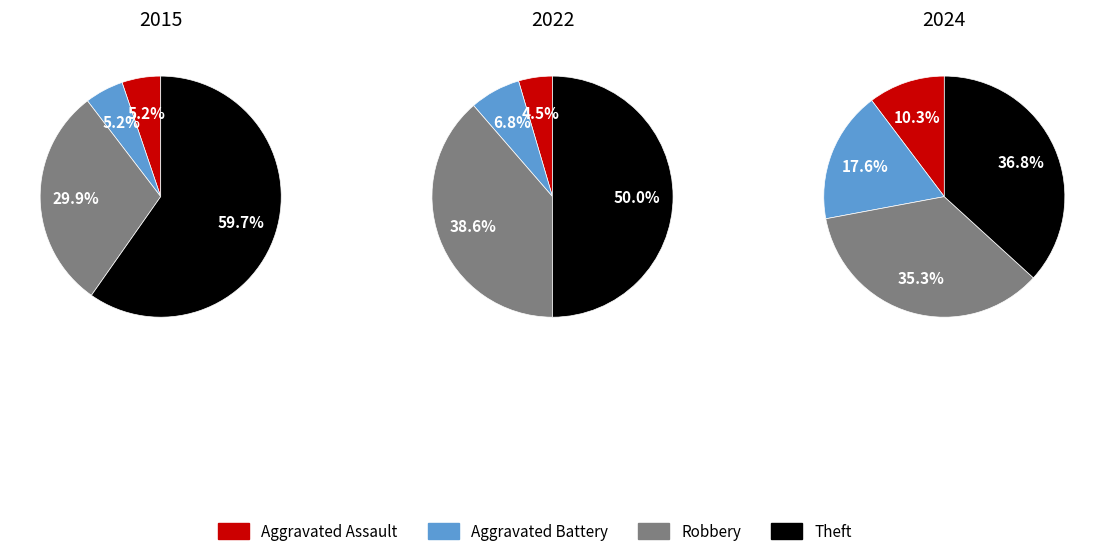

What is the smallest slice in the pie chart?

Aggravated Assault